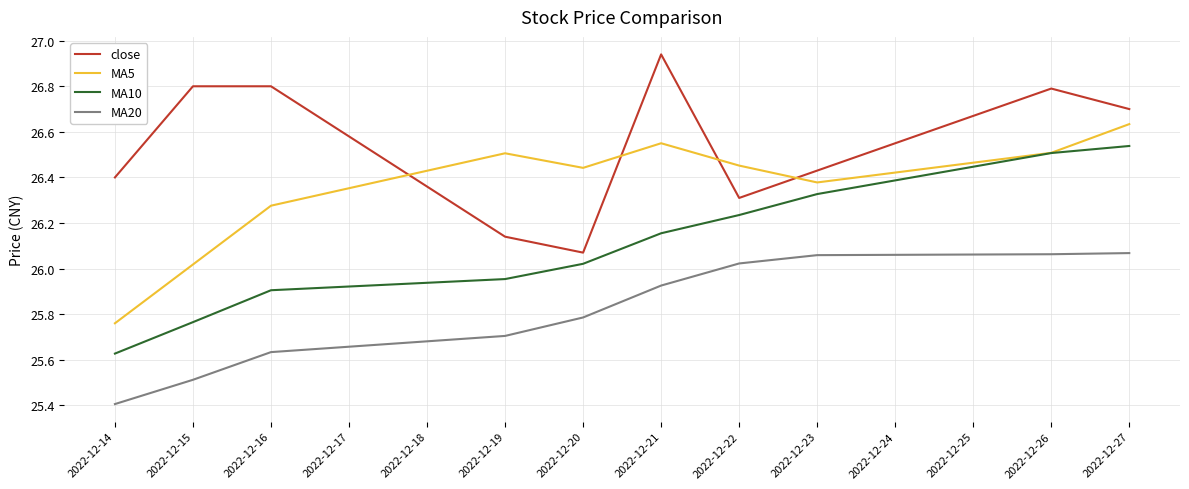

At which category does the chart reach its minimum across all series?

2022-12-14